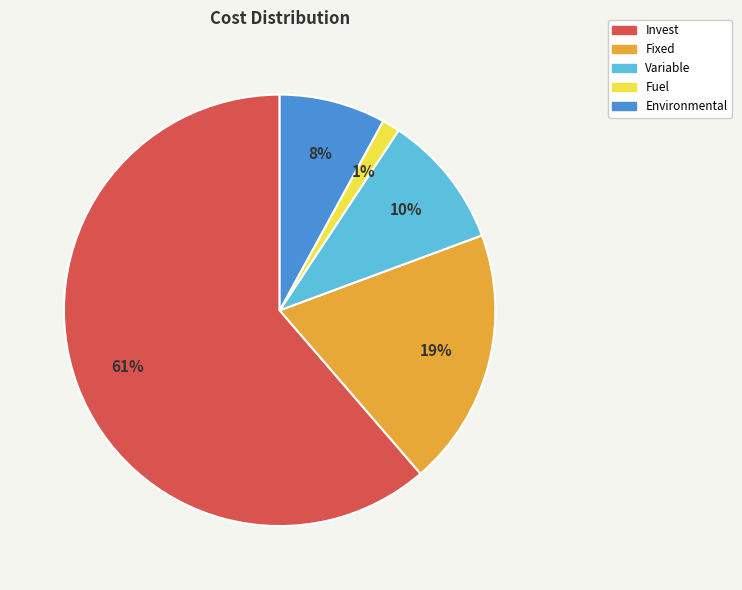

How many segments does this pie chart have?

5